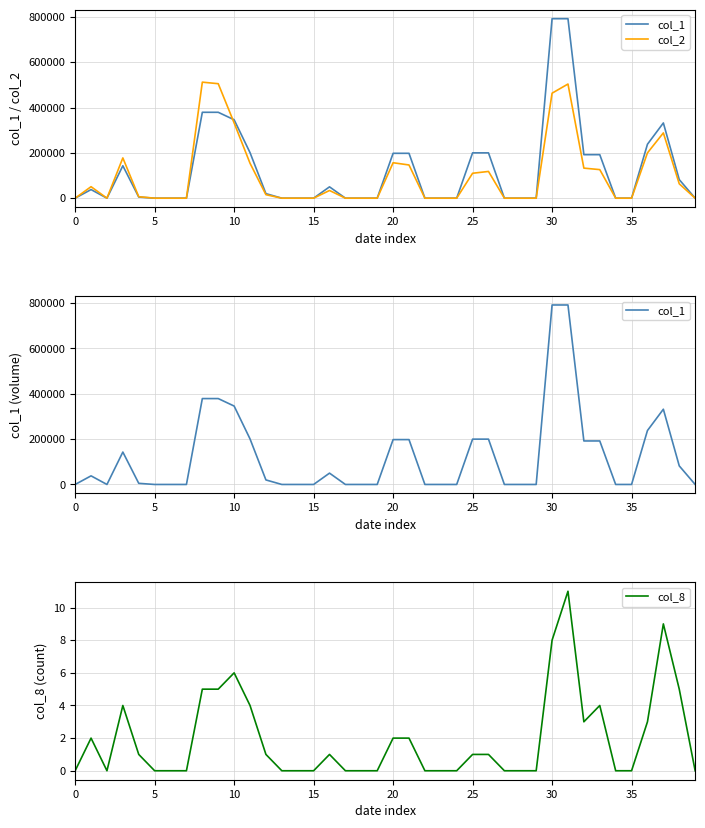

Rank the series at 27 from highest to lowest value.

col_1, col_2, col_8